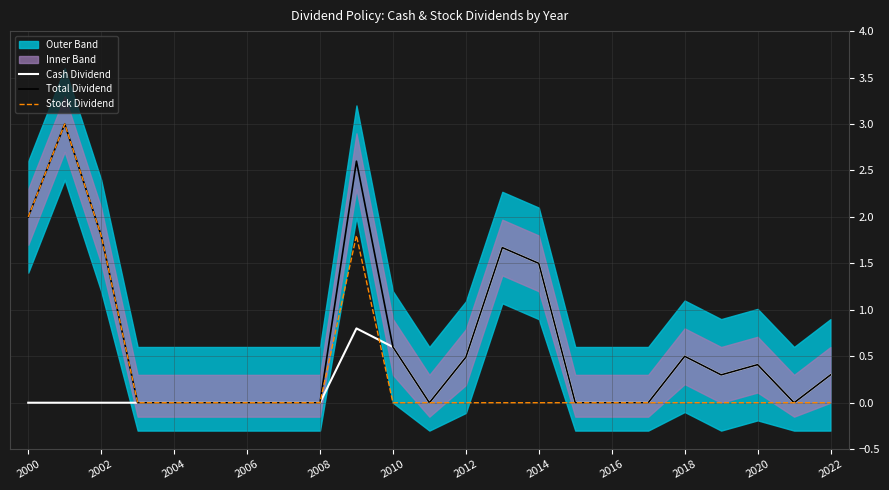

Where is Total Dividend nearest to the value 1?

2010